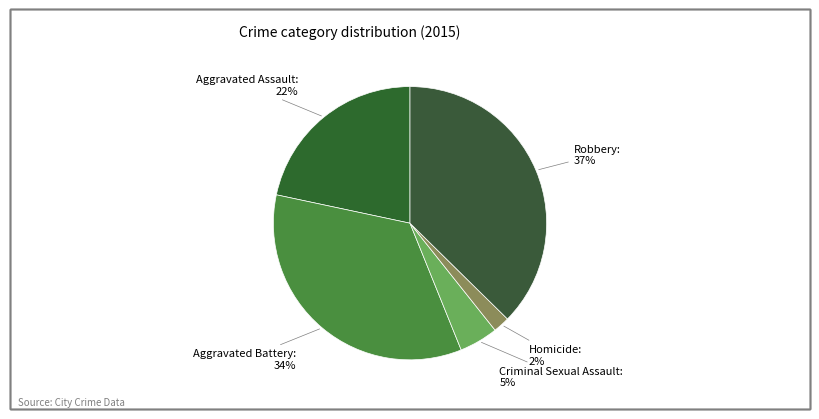

Count the number of slices in the pie.

5